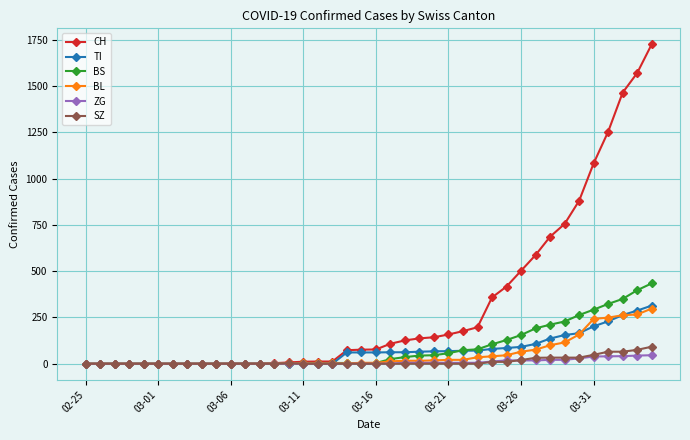

Which series has the widest spread of values?

CH